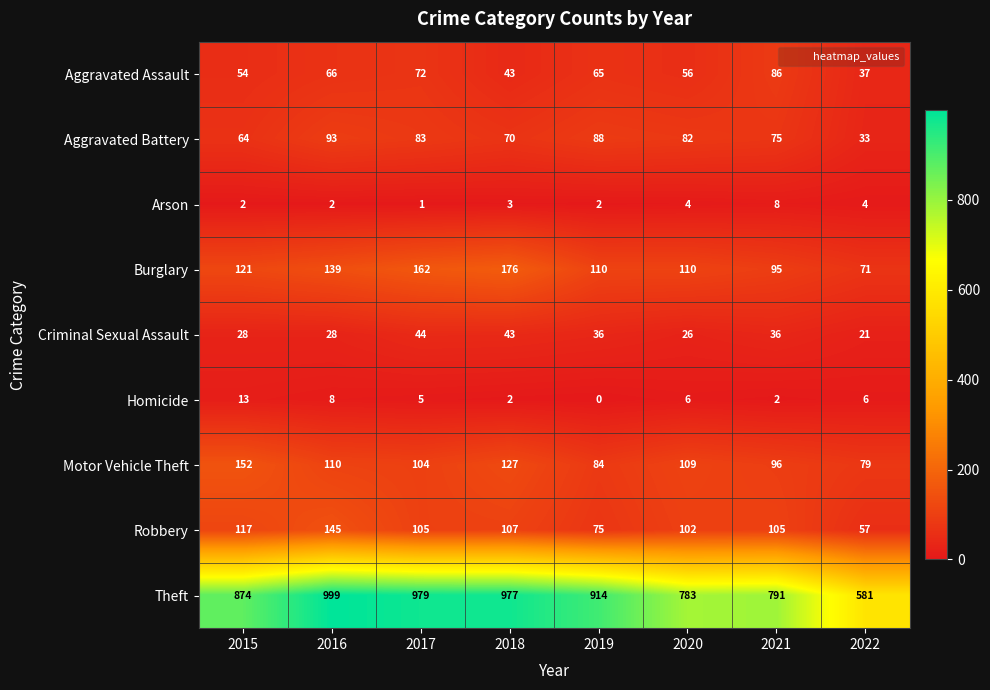

What is the difference between the maximum and minimum values in the Theft series?

418